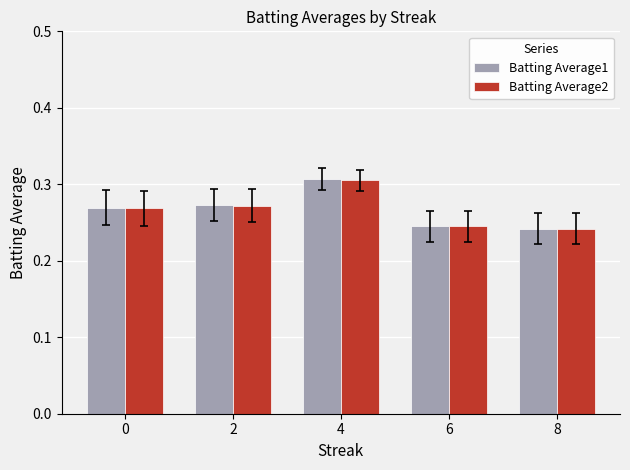

The Batting Average2 series shows 0.2 at 2. True or false?

False